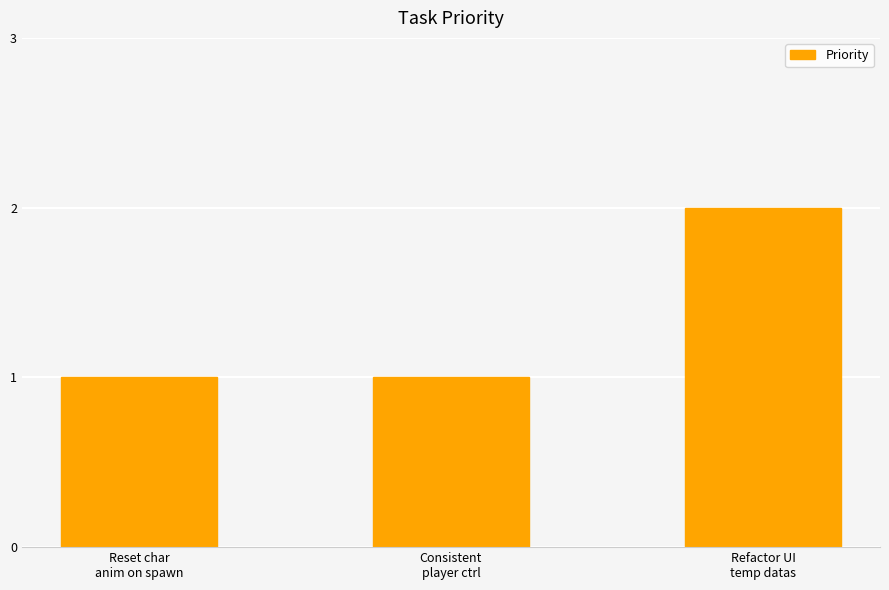

Reading left to right, list all the values displayed in this chart.

1	1	2